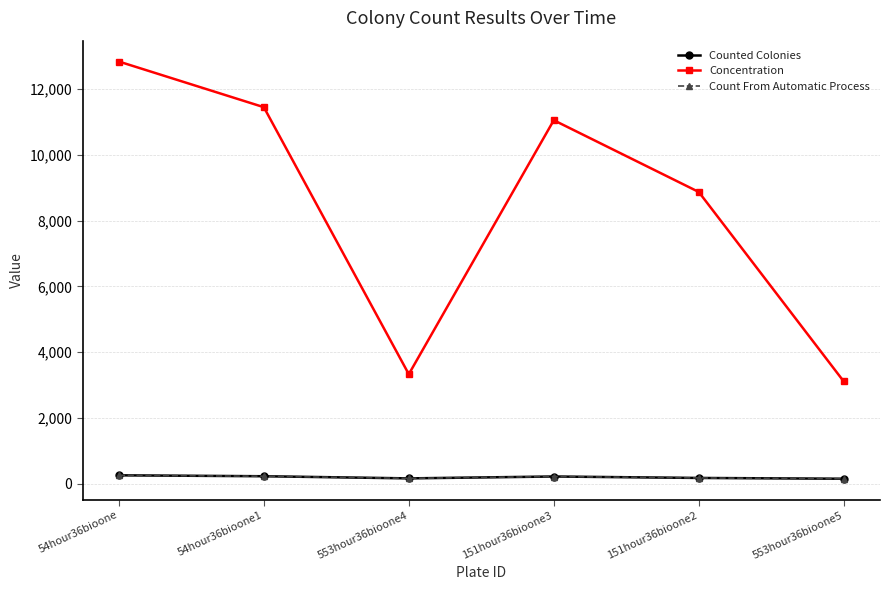

Reading left to right, transcribe all the data shown in this chart.

Counted Colonies: 54hour36bioone=259.0	54hour36bioone1=231.0	553hour36bioone4=166.0	151hour36bioone3=223.0	151hour36bioone2=179.0	553hour36bioone5=155.0
Concentration: 54hour36bioone=12832.6	54hour36bioone1=11445.3	553hour36bioone4=3331.8	151hour36bioone3=11048.9	151hour36bioone2=8868.9	553hour36bioone5=3111.0
Count From Automatic Process: 54hour36bioone=259.0	54hour36bioone1=231.0	553hour36bioone4=166.0	151hour36bioone3=223.0	151hour36bioone2=179.0	553hour36bioone5=155.0